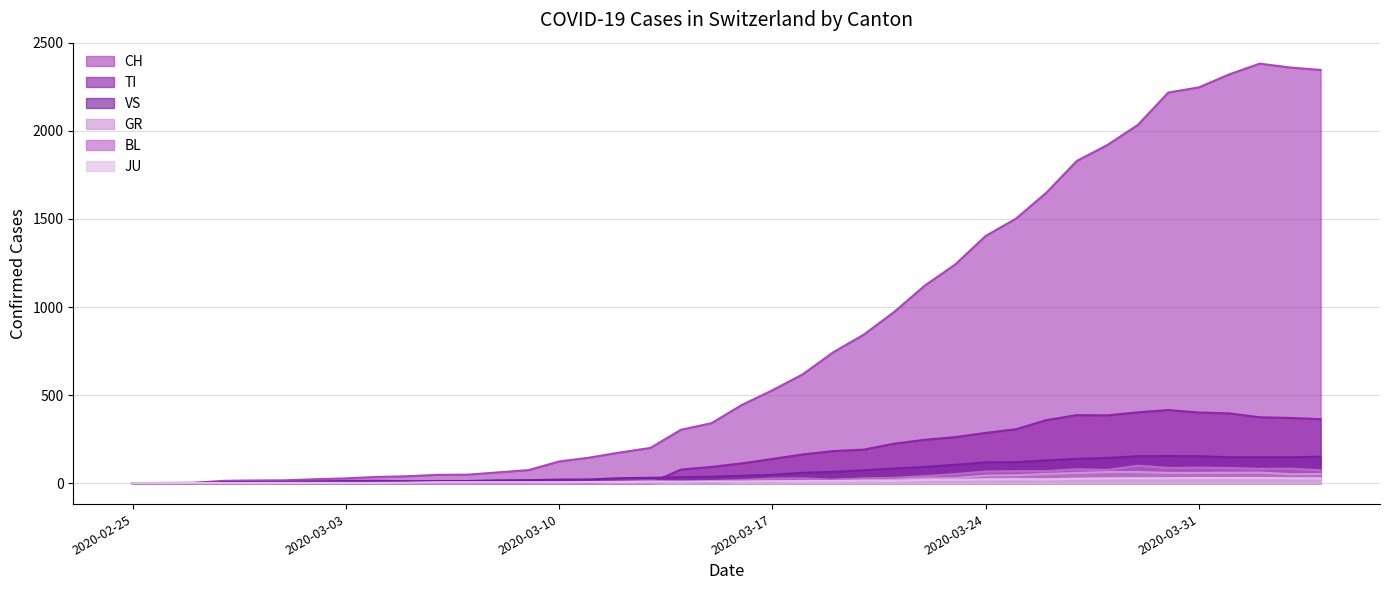

Reading right to left, what are all the values shown in this chart?

CH: 2020-04-04=2346	2020-04-03=2360	2020-04-02=2382	2020-04-01=2321	2020-03-31=2247	2020-03-30=2218	2020-03-29=2034	2020-03-28=1920	2020-03-27=1830	2020-03-26=1650	2020-03-25=1502	2020-03-24=1403	2020-03-23=1241	2020-03-22=1121	2020-03-21=972	2020-03-20=843	2020-03-19=743	2020-03-18=618	2020-03-17=527	2020-03-16=444	2020-03-15=340	2020-03-14=303	2020-03-13=200	2020-03-12=174	2020-03-11=145	2020-03-10=123	2020-03-09=74	2020-03-08=61	2020-03-07=48	2020-03-06=47	2020-03-05=39	2020-03-04=35	2020-03-03=27	2020-03-02=22	2020-03-01=16	2020-02-29=15	2020-02-28=13	2020-02-27=2	2020-02-26=1	2020-02-25=0
TI: 2020-04-04=363	2020-04-03=370	2020-04-02=374	2020-04-01=396	2020-03-31=401	2020-03-30=415	2020-03-29=402	2020-03-28=385	2020-03-27=386	2020-03-26=358	2020-03-25=306	2020-03-24=285	2020-03-23=261	2020-03-22=246	2020-03-21=224	2020-03-20=190	2020-03-19=182	2020-03-18=163	2020-03-17=137	2020-03-16=112	2020-03-15=92	2020-03-14=77	2020-03-13=0	2020-03-12=0	2020-03-11=0	2020-03-10=0	2020-03-09=0	2020-03-08=0	2020-03-07=0	2020-03-06=0	2020-03-05=0	2020-03-04=0	2020-03-03=0	2020-03-02=0	2020-03-01=0	2020-02-29=0	2020-02-28=0	2020-02-27=0	2020-02-26=0	2020-02-25=0
GR: 2020-04-04=52	2020-04-03=51	2020-04-02=60	2020-04-01=59	2020-03-31=58	2020-03-30=58	2020-03-29=63	2020-03-28=63	2020-03-27=58	2020-03-26=52	2020-03-25=45	2020-03-24=43	2020-03-23=29	2020-03-22=27	2020-03-21=24	2020-03-20=24	2020-03-19=18	2020-03-18=13	2020-03-17=9	2020-03-16=9	2020-03-15=0	2020-03-14=6	2020-03-13=0	2020-03-12=0	2020-03-11=0	2020-03-10=0	2020-03-09=0	2020-03-08=0	2020-03-07=0	2020-03-06=0	2020-03-05=0	2020-03-04=0	2020-03-03=0	2020-03-02=0	2020-03-01=0	2020-02-29=0	2020-02-28=0	2020-02-27=0	2020-02-26=0	2020-02-25=0
JU: 2020-04-04=27	2020-04-03=28	2020-04-02=29	2020-04-01=29	2020-03-31=29	2020-03-30=28	2020-03-29=28	2020-03-28=27	2020-03-27=25	2020-03-26=22	2020-03-25=23	2020-03-24=22	2020-03-23=18	2020-03-22=18	2020-03-21=13	2020-03-20=14	2020-03-19=12	2020-03-18=11	2020-03-17=11	2020-03-16=9	2020-03-15=9	2020-03-14=8	2020-03-13=8	2020-03-12=6	2020-03-11=6	2020-03-10=5	2020-03-09=5	2020-03-08=5	2020-03-07=5	2020-03-06=5	2020-03-05=2	2020-03-04=1	2020-03-03=1	2020-03-02=1	2020-03-01=1	2020-02-29=1	2020-02-28=1	2020-02-27=1	2020-02-26=0	2020-02-25=0
VS: 2020-04-04=150	2020-04-03=147	2020-04-02=147	2020-04-01=147	2020-03-31=153	2020-03-30=154	2020-03-29=153	2020-03-28=143	2020-03-27=138	2020-03-26=129	2020-03-25=119	2020-03-24=118	2020-03-23=104	2020-03-22=92	2020-03-21=83	2020-03-20=73	2020-03-19=64	2020-03-18=59	2020-03-17=47	2020-03-16=42	2020-03-15=36	2020-03-14=34	2020-03-13=30	2020-03-12=28	2020-03-11=21	2020-03-10=20	2020-03-09=17	2020-03-08=16	2020-03-07=12	2020-03-06=12	2020-03-05=11	2020-03-04=13	2020-03-03=12	2020-03-02=10	2020-03-01=7	2020-02-29=6	2020-02-28=6	2020-02-27=0	2020-02-26=0	2020-02-25=0
BL: 2020-04-04=73	2020-04-03=82	2020-04-02=81	2020-04-01=86	2020-03-31=88	2020-03-30=86	2020-03-29=99	2020-03-28=75	2020-03-27=79	2020-03-26=68	2020-03-25=68	2020-03-24=66	2020-03-23=51	2020-03-22=40	2020-03-21=30	2020-03-20=27	2020-03-19=19	2020-03-18=27	2020-03-17=26	2020-03-16=17	2020-03-15=12	2020-03-14=8	2020-03-13=12	2020-03-12=9	2020-03-11=3	2020-03-10=5	2020-03-09=4	2020-03-08=4	2020-03-07=4	2020-03-06=4	2020-03-05=1	2020-03-04=1	2020-03-03=1	2020-03-02=1	2020-03-01=1	2020-02-29=1	2020-02-28=0	2020-02-27=0	2020-02-26=0	2020-02-25=0